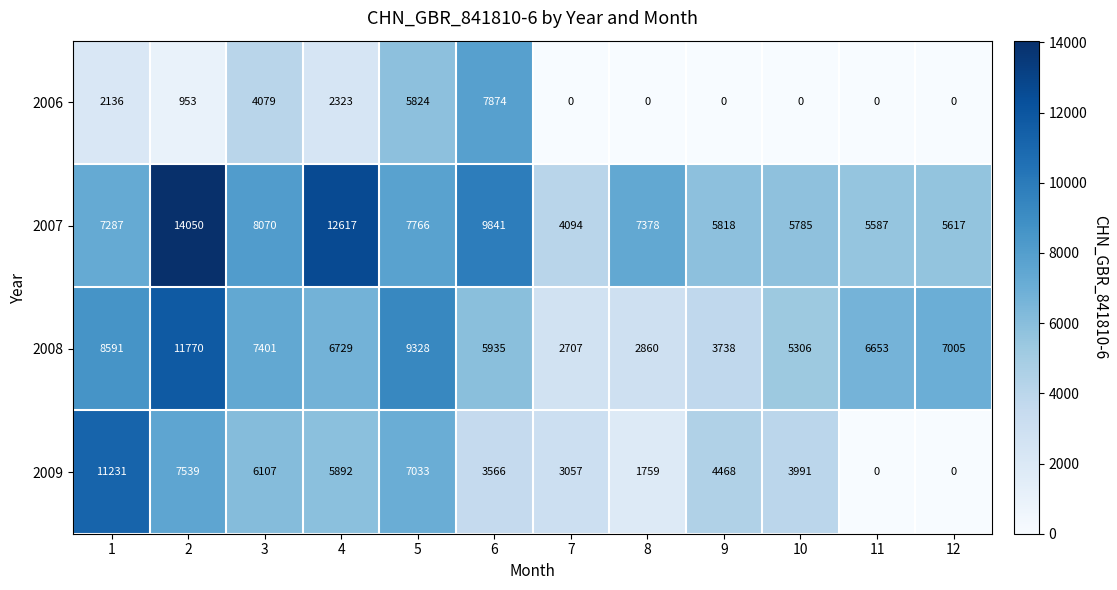

Which series has the largest range (max minus min)?

2009